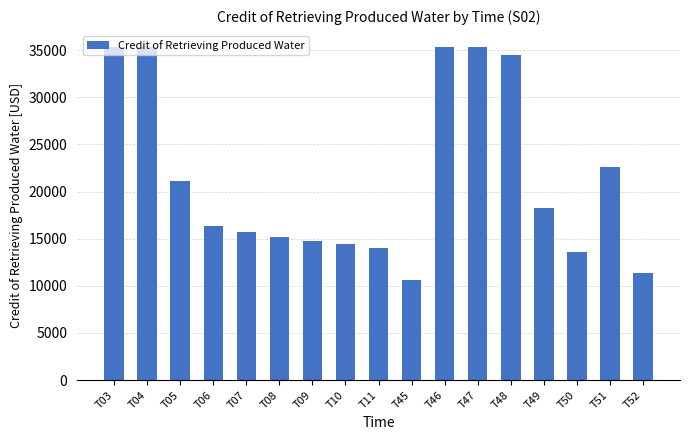

Which label corresponds to the smallest value in the chart?

T45